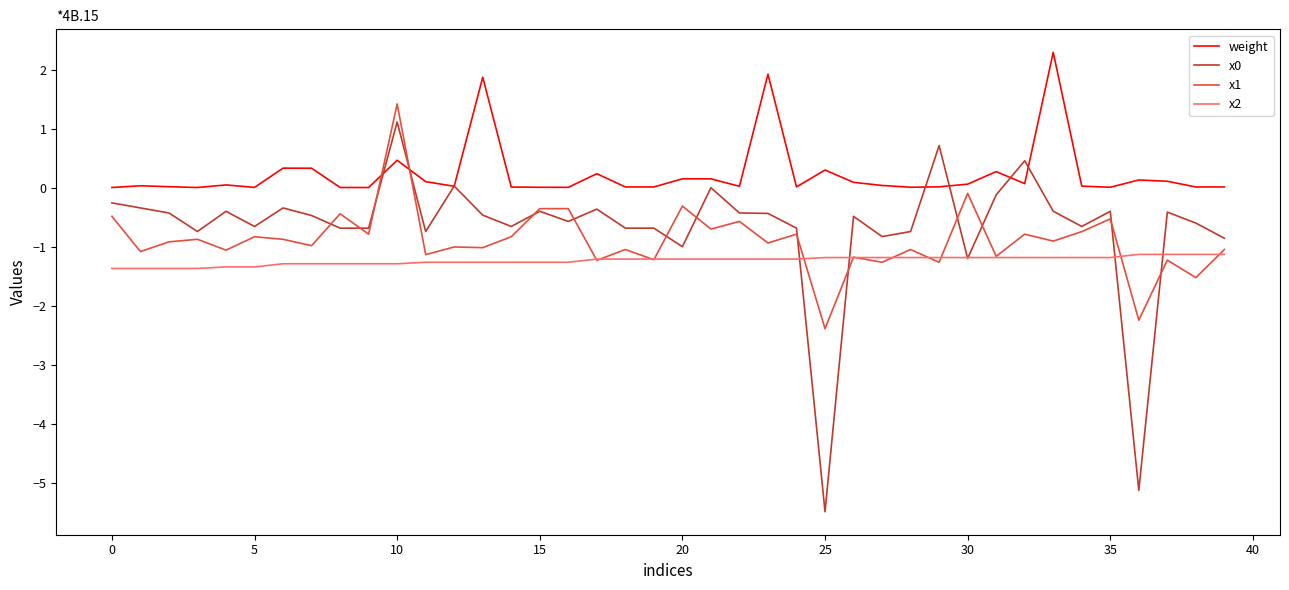

What is the minimum value shown in the chart?

-5.5